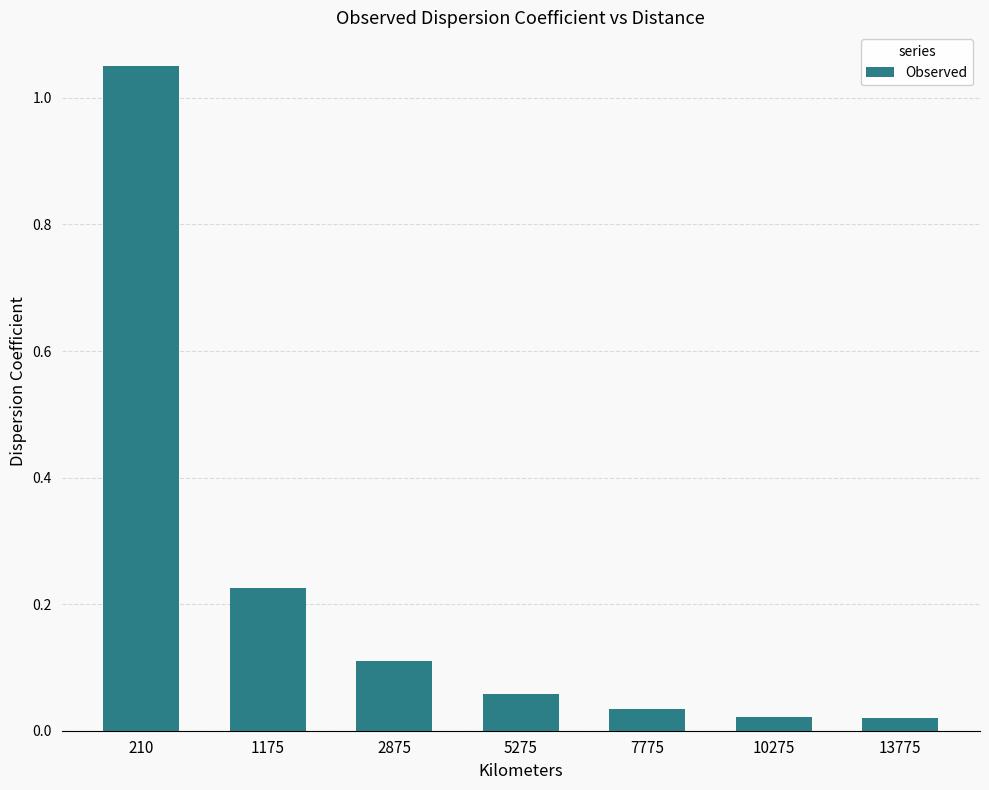

What is the difference between the values at 5275 and 210?

1.0